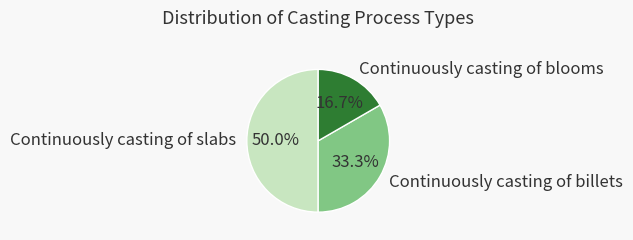

To the nearest percent, what is the difference between the Continuously casting of slabs and Continuously casting of blooms slice percentages?

33%